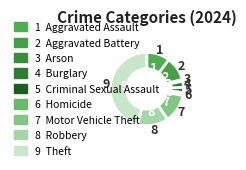

What is the smallest slice in the pie chart?

Arson